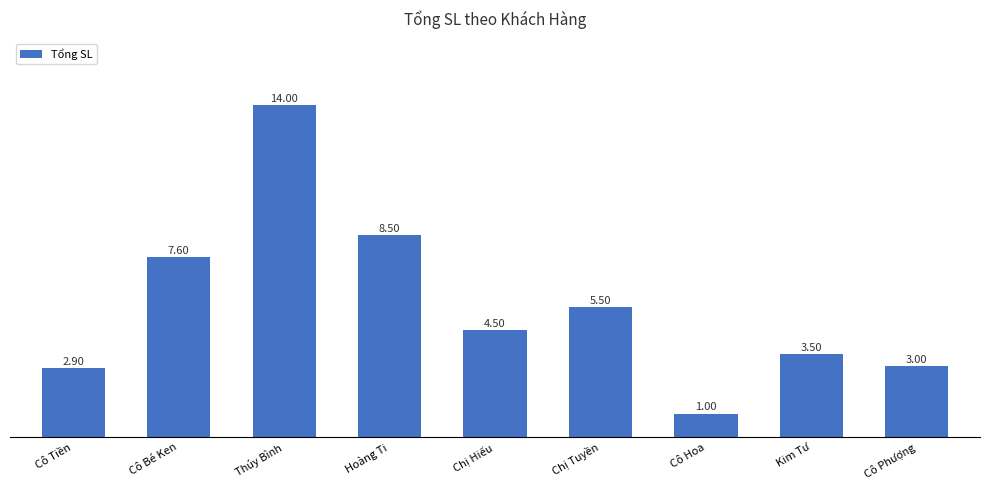

The chart shows a value of 5.2 at Cô Phượng. True or false?

False